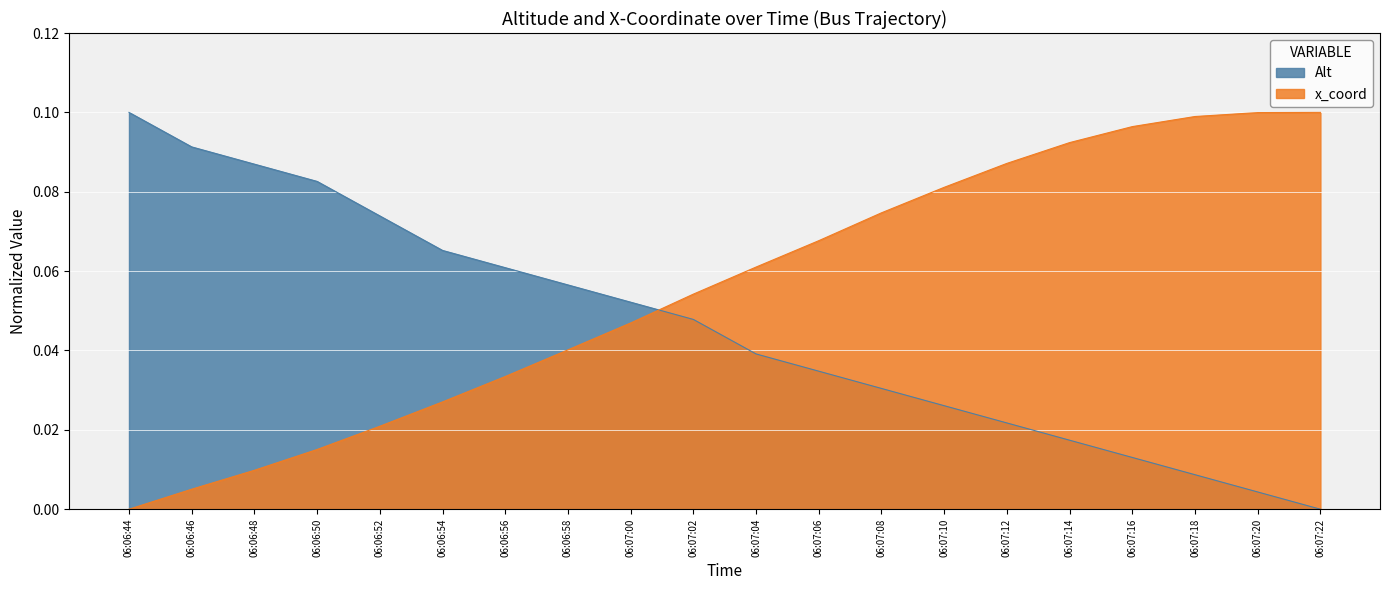

What is the label of the 9th point from the right?

06:07:06